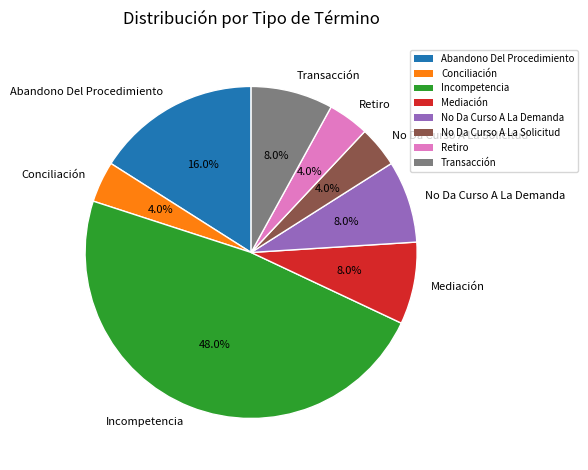

Is there a majority slice in this chart?

No